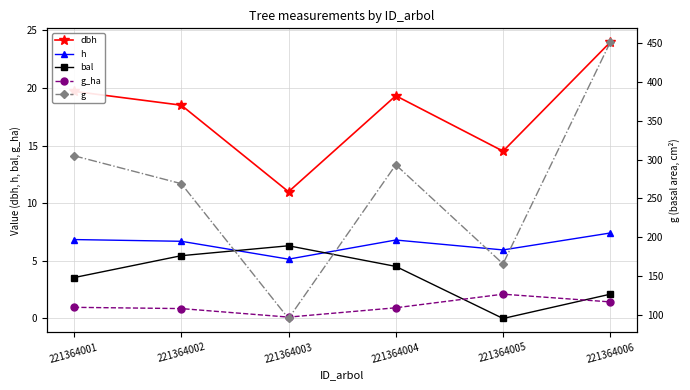

Reading left to right, transcribe all the data shown in this chart.

dbh: 221364001=19.7	221364002=18.5	221364003=11.0	221364004=19.3	221364005=14.5	221364006=24.0
h: 221364001=6.8	221364002=6.7	221364003=5.2	221364004=6.8	221364005=6.0	221364006=7.4
bal: 221364001=3.5	221364002=5.5	221364003=6.3	221364004=4.5	221364005=0.0	221364006=2.1
g_ha: 221364001=1.0	221364002=0.9	221364003=0.1	221364004=0.9	221364005=2.1	221364006=1.4
g: 221364001=305.0	221364002=269.0	221364003=95.0	221364004=293.4	221364005=165.5	221364006=451.7